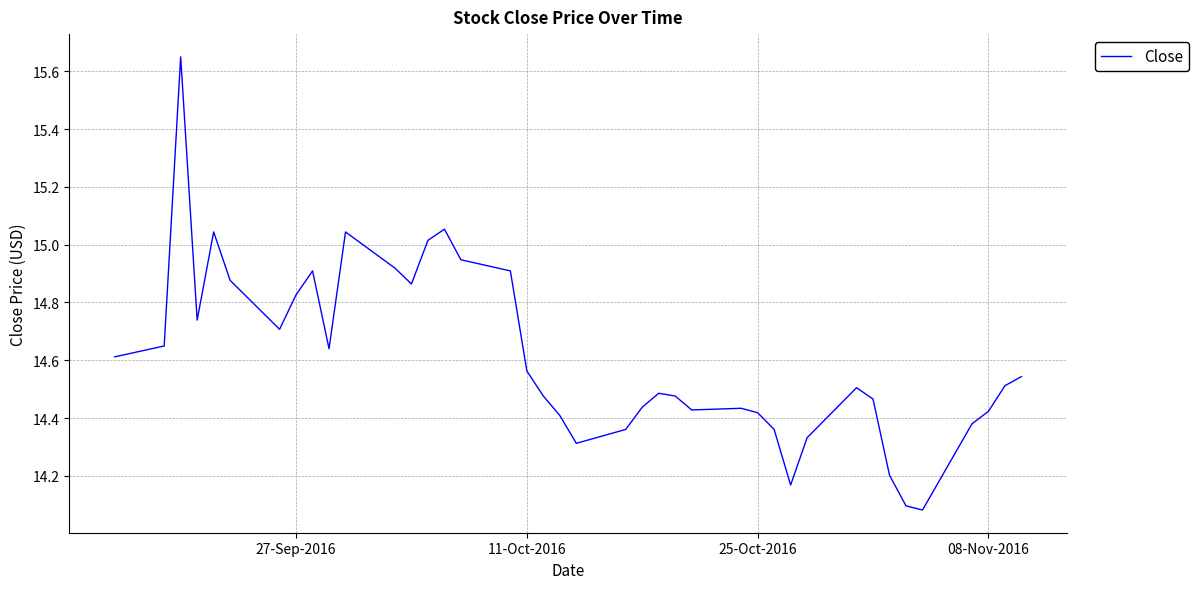

How many lines are shown in the chart?

1